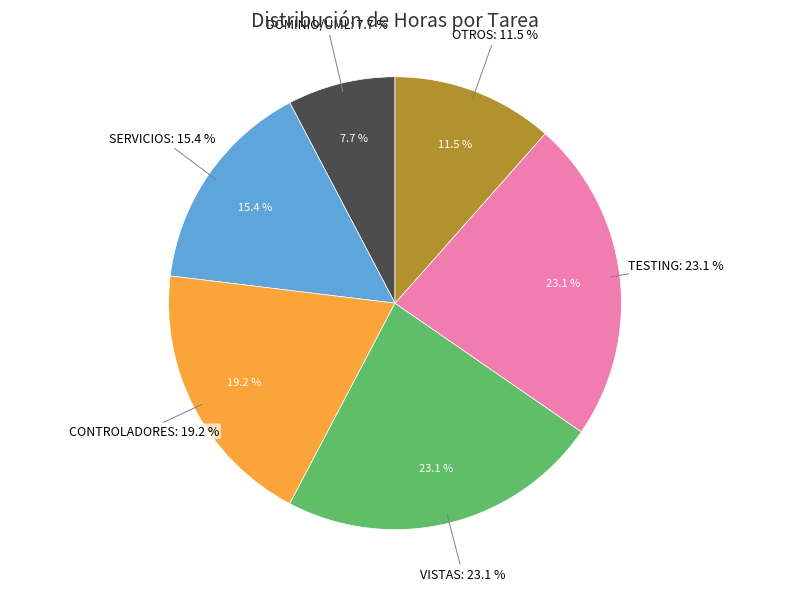

Which category has the smallest portion of the pie?

DOMINIO/UML